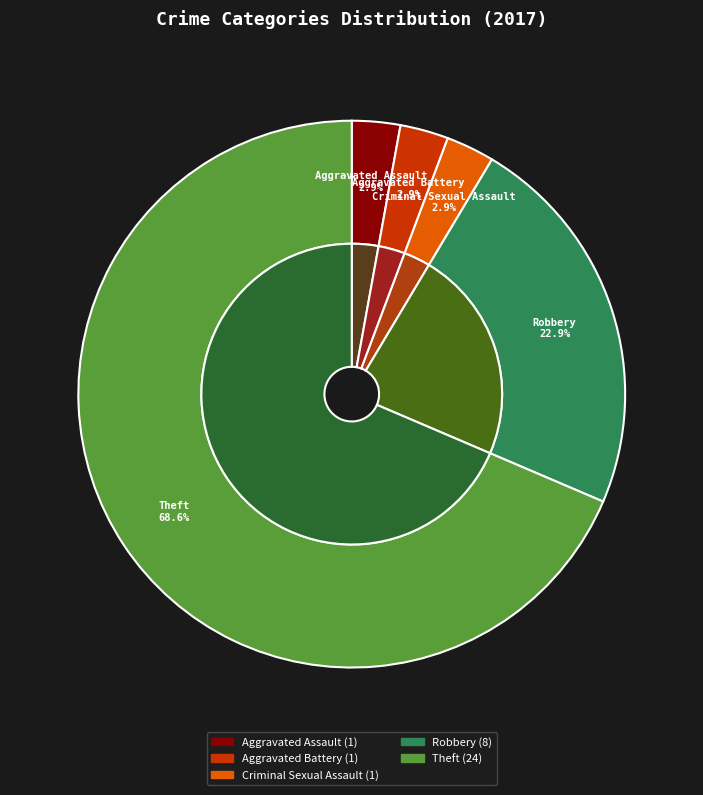

To the nearest percent, what is the combined percentage of Theft and Aggravated Assault?

71%